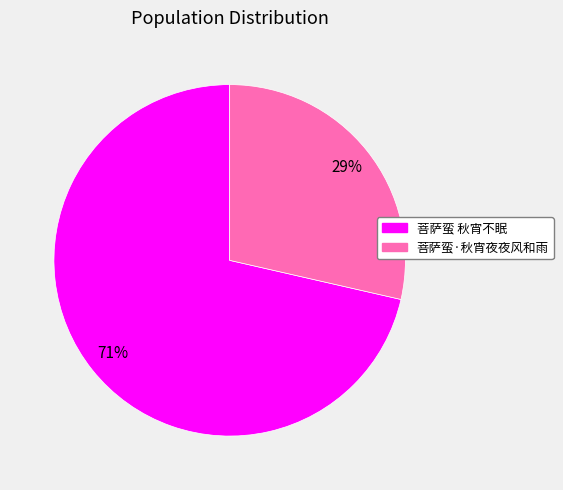

Count the number of slices in the pie.

2